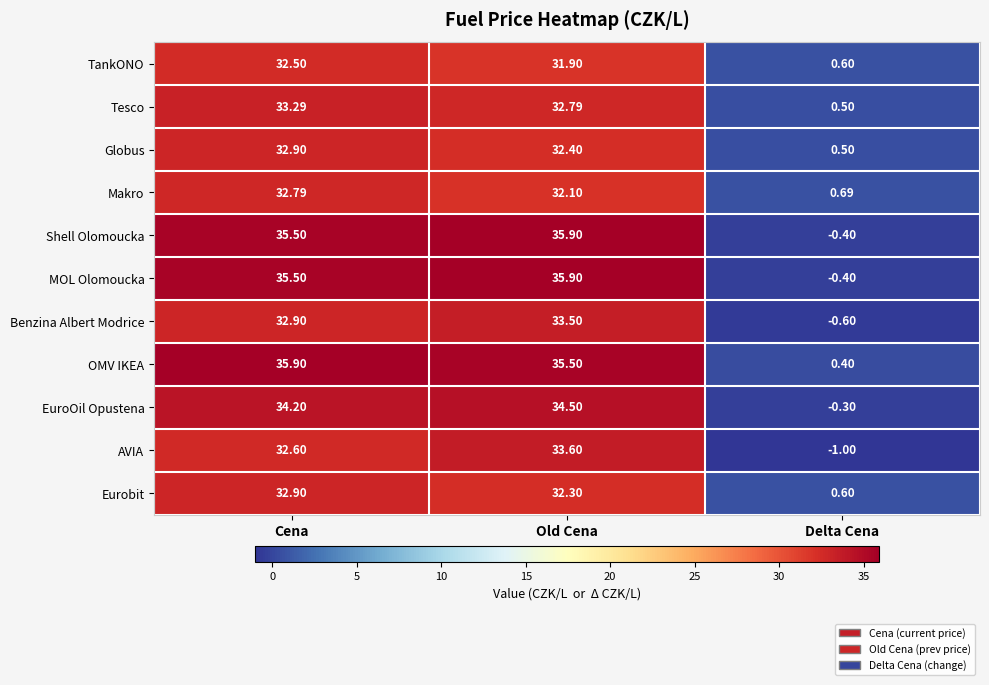

Where does the Benzina Albert Modrice series first go above 32?

Cena